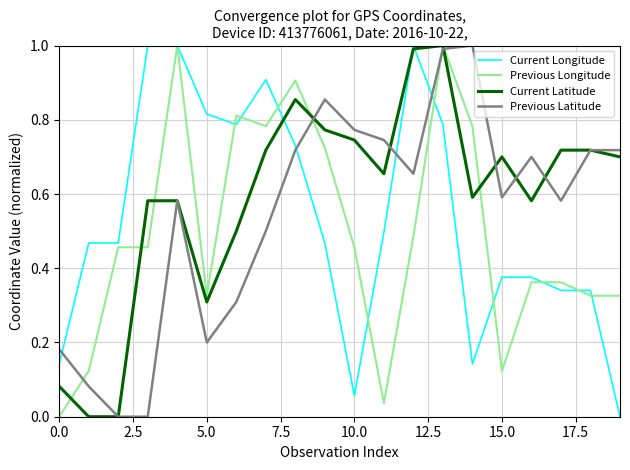

What is the maximum value for Previous Longitude?

1.0